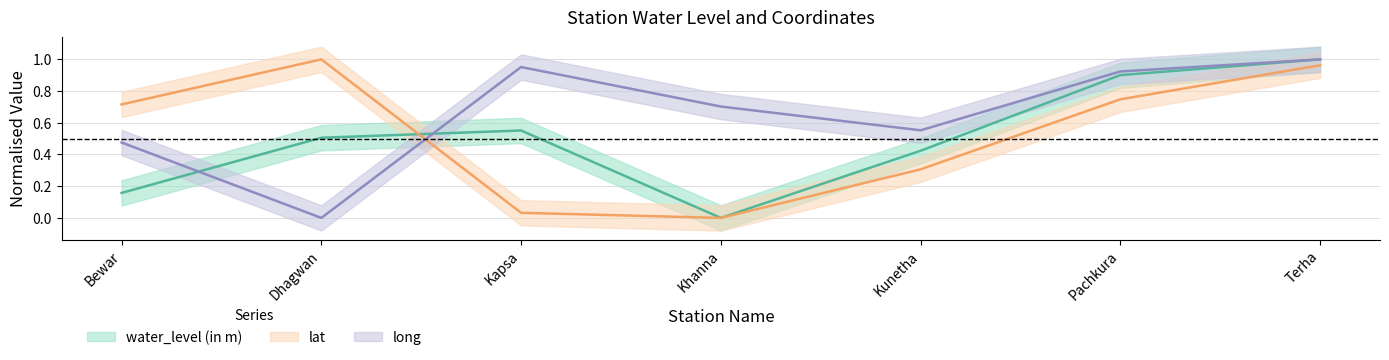

What is the spread (max minus min) of values at Bewar?

0.6